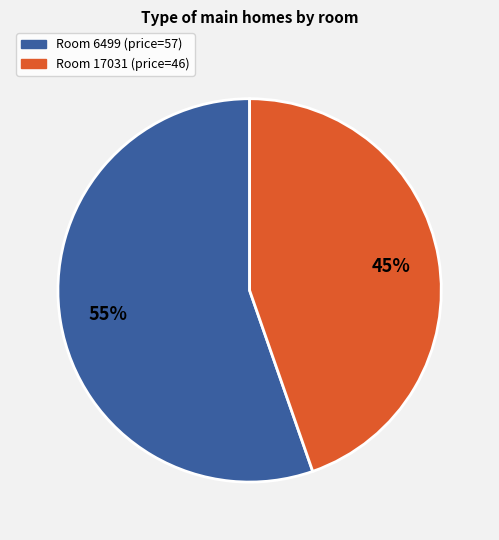

Is there a majority slice in this chart?

Yes